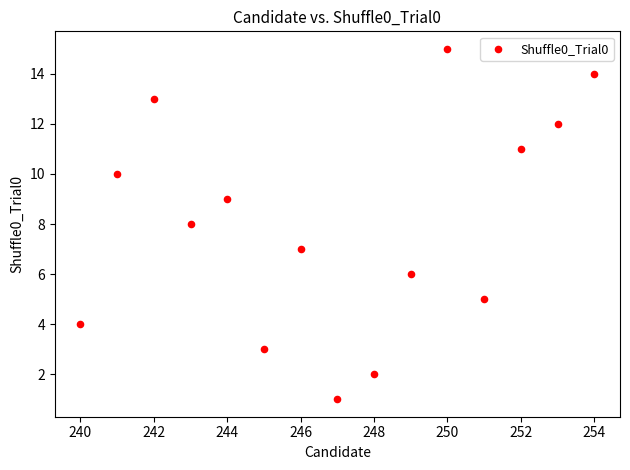

What is the range of Y values (max minus min)?

14